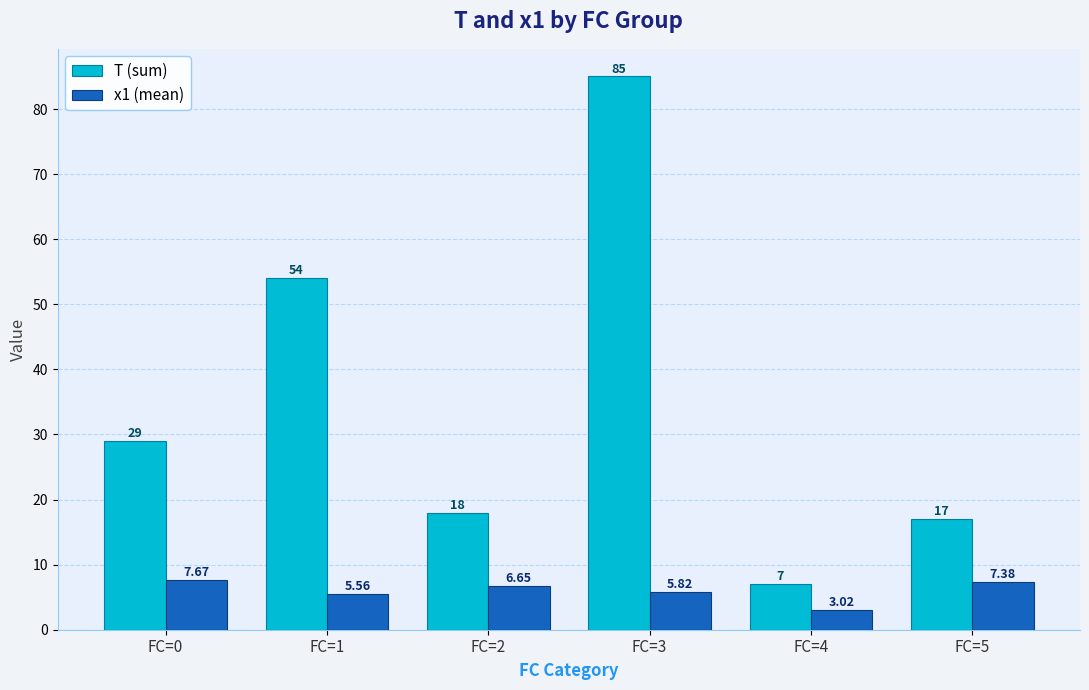

Rank the categories by T (sum) value from lowest to highest.

FC=4, FC=5, FC=2, FC=0, FC=1, FC=3